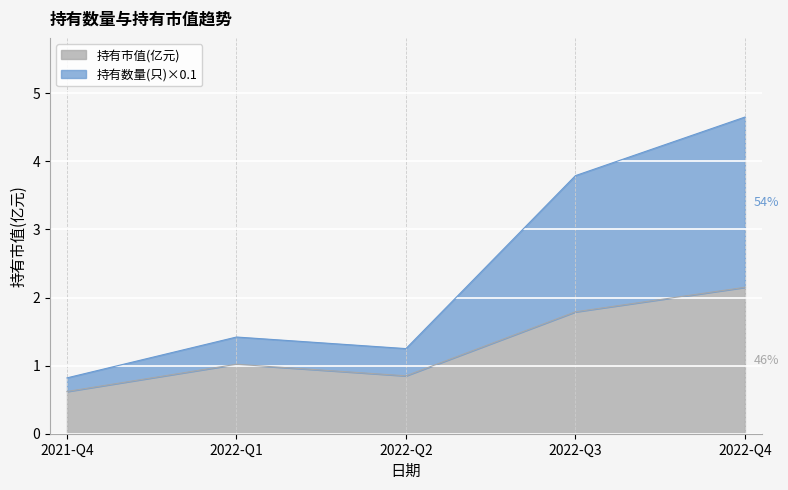

How many lines are shown in the chart?

2